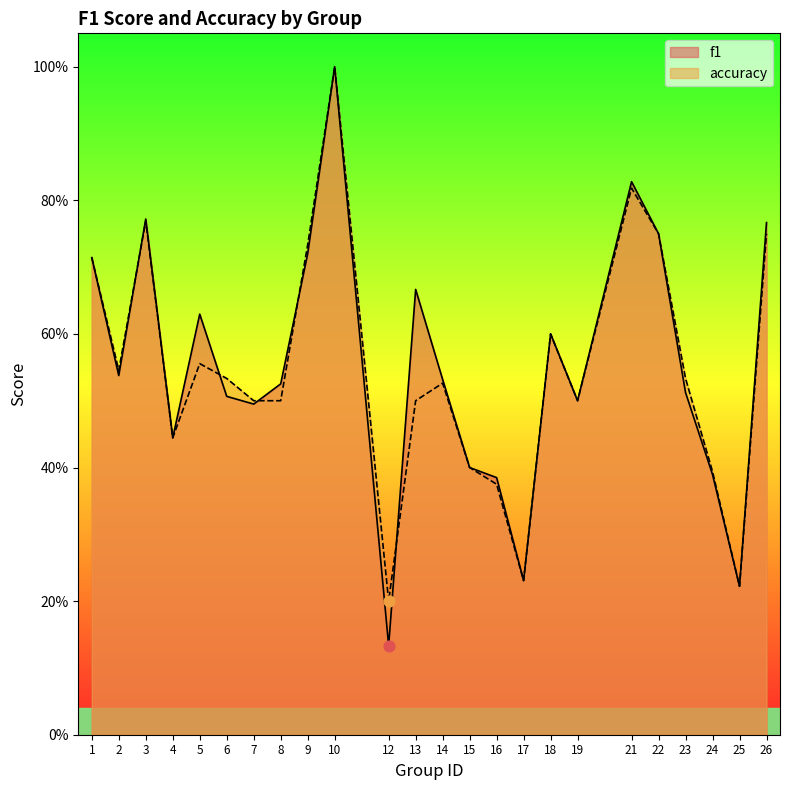

Is the value of f1 at 5 greater than the value of accuracy at 25?

Yes